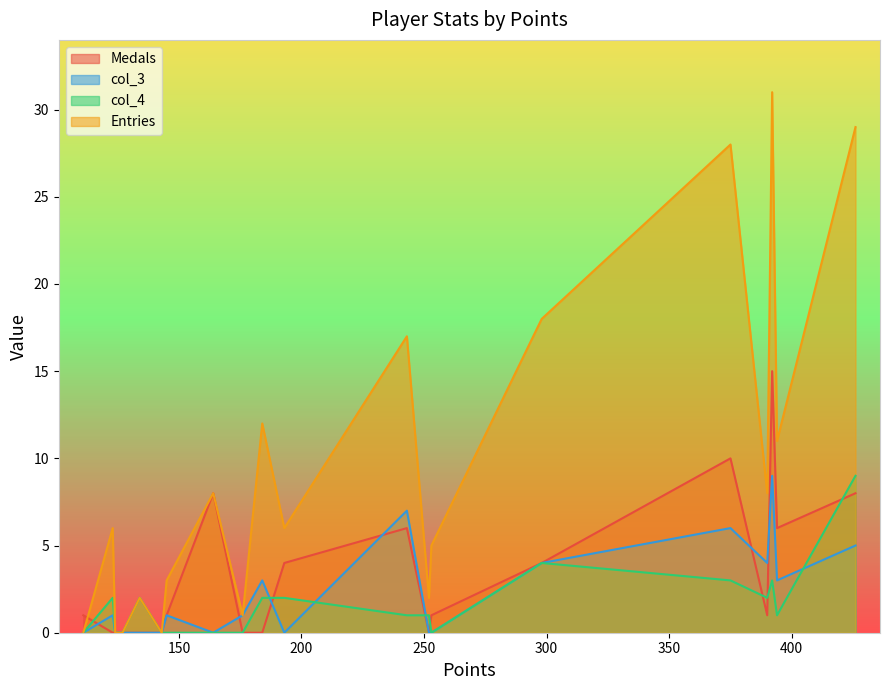

Is it true that col_3 equals 5 at Despin?

True